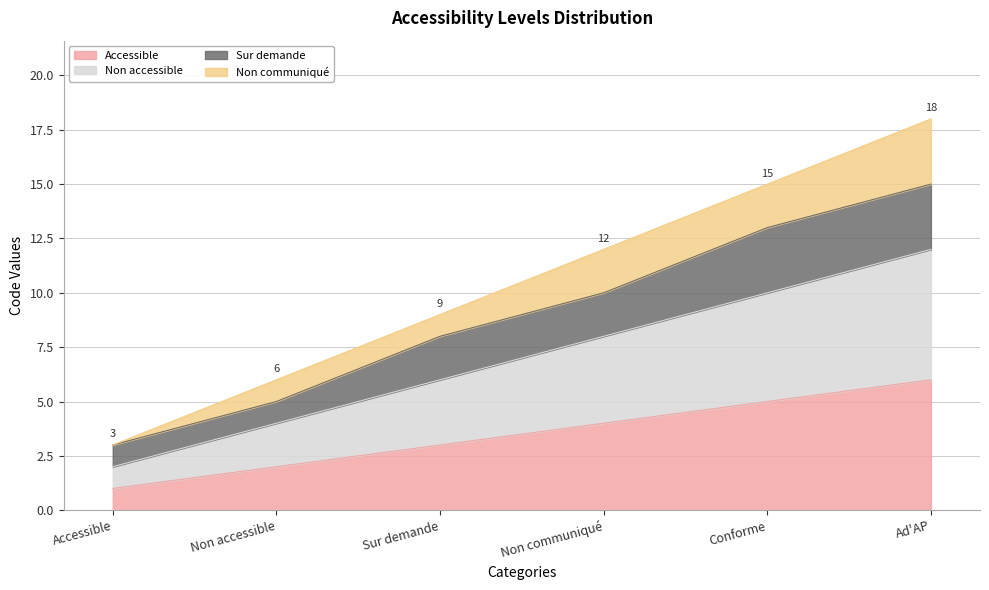

What is the label of the 5th point from the left?

Conforme